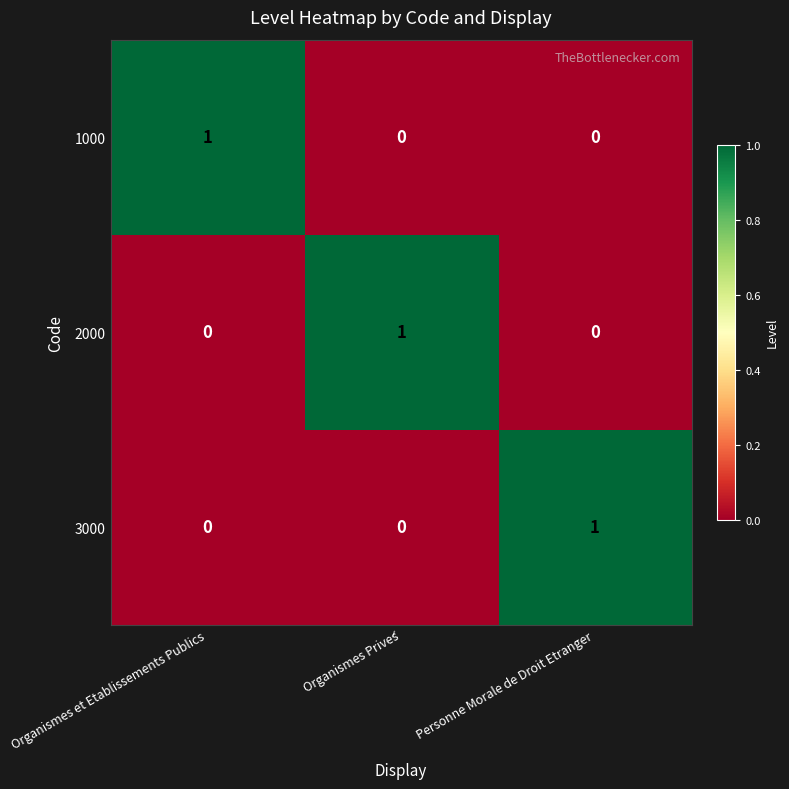

Is it true that 2000 equals 0 at Organismes et Etablissements Publics?

True